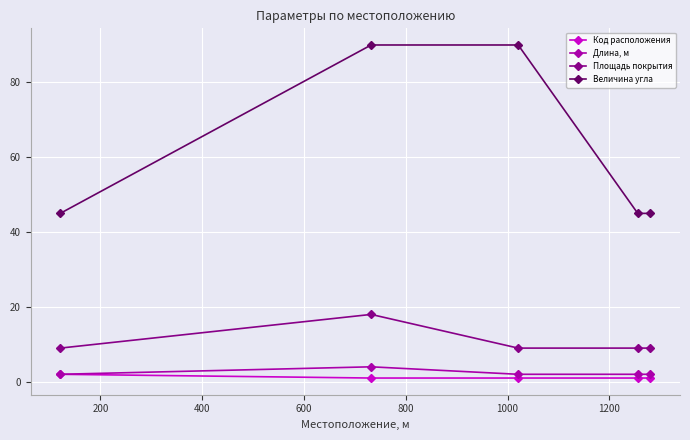

Which series has the widest spread of values?

Величина угла